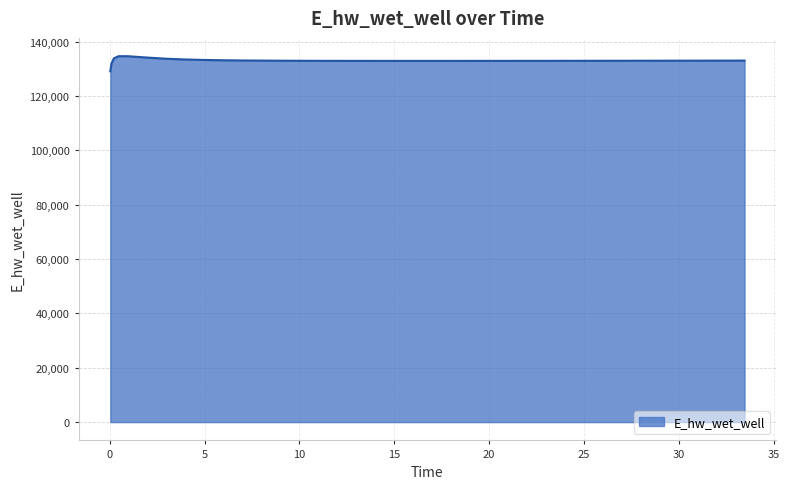

What is the minimum value shown in the chart?

129067.6